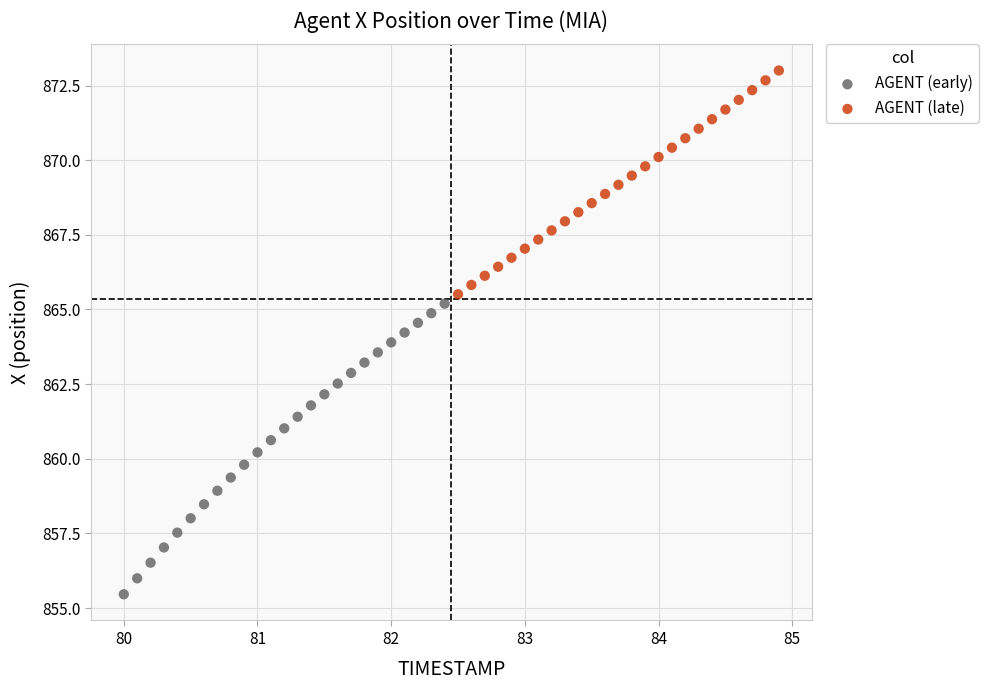

Which series contains the highest Y value?

AGENT (late)